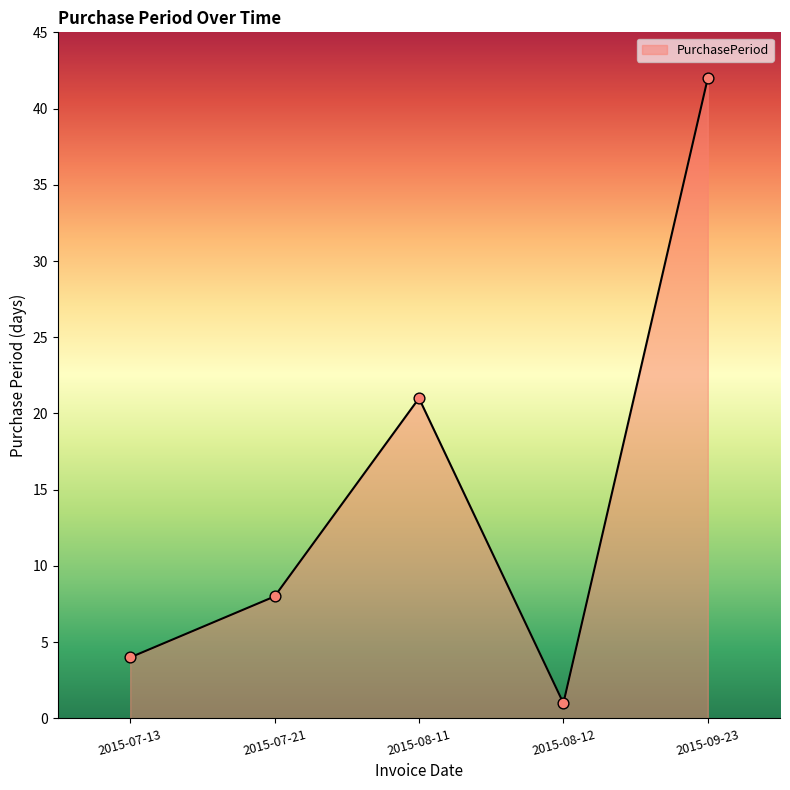

Which has a higher value, 2015-09-23 or 2015-07-21?

2015-09-23